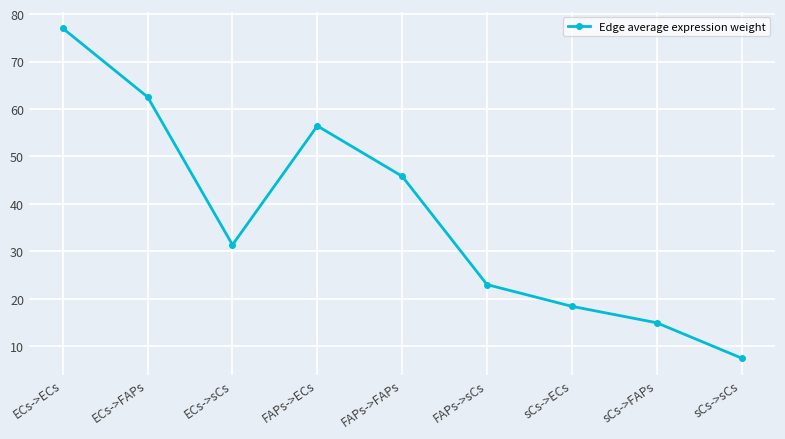

How many points are higher than both their immediate neighbors (excluding endpoints)?

1